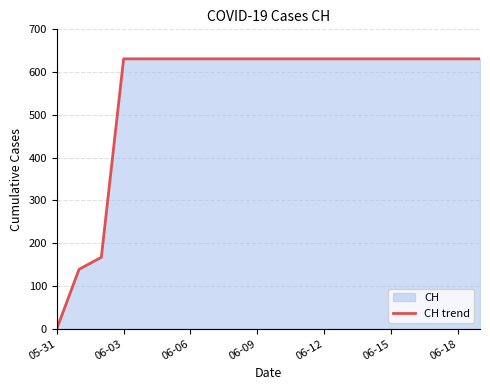

The chart shows a value of 896 at 06-15. True or false?

False